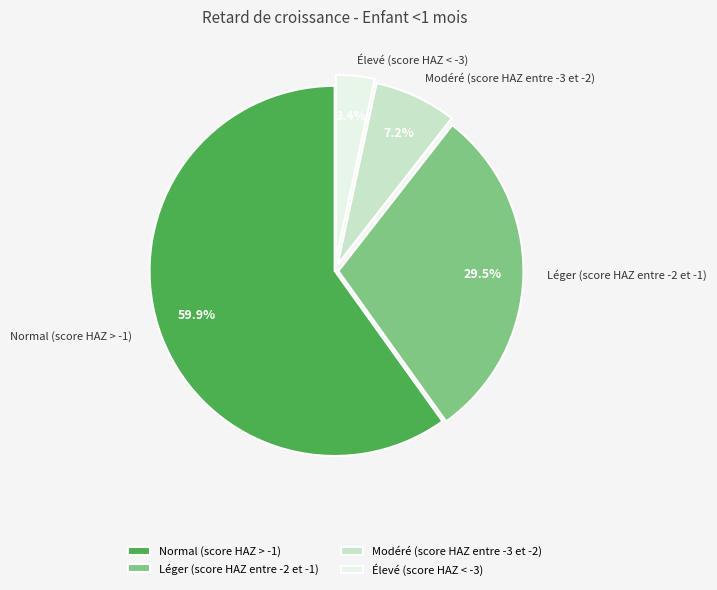

Which category has the biggest portion of the pie?

Normal (score HAZ > -1)